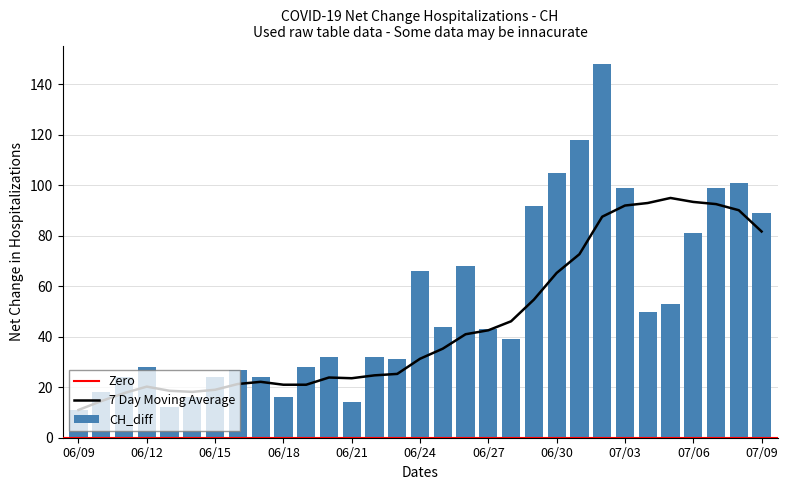

What position from the right is 2020-07-07?

3